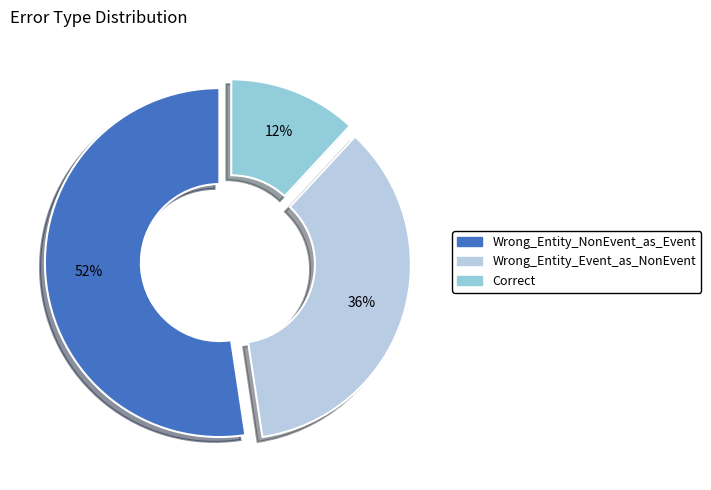

To the nearest percent, what is the average slice percentage?

33%